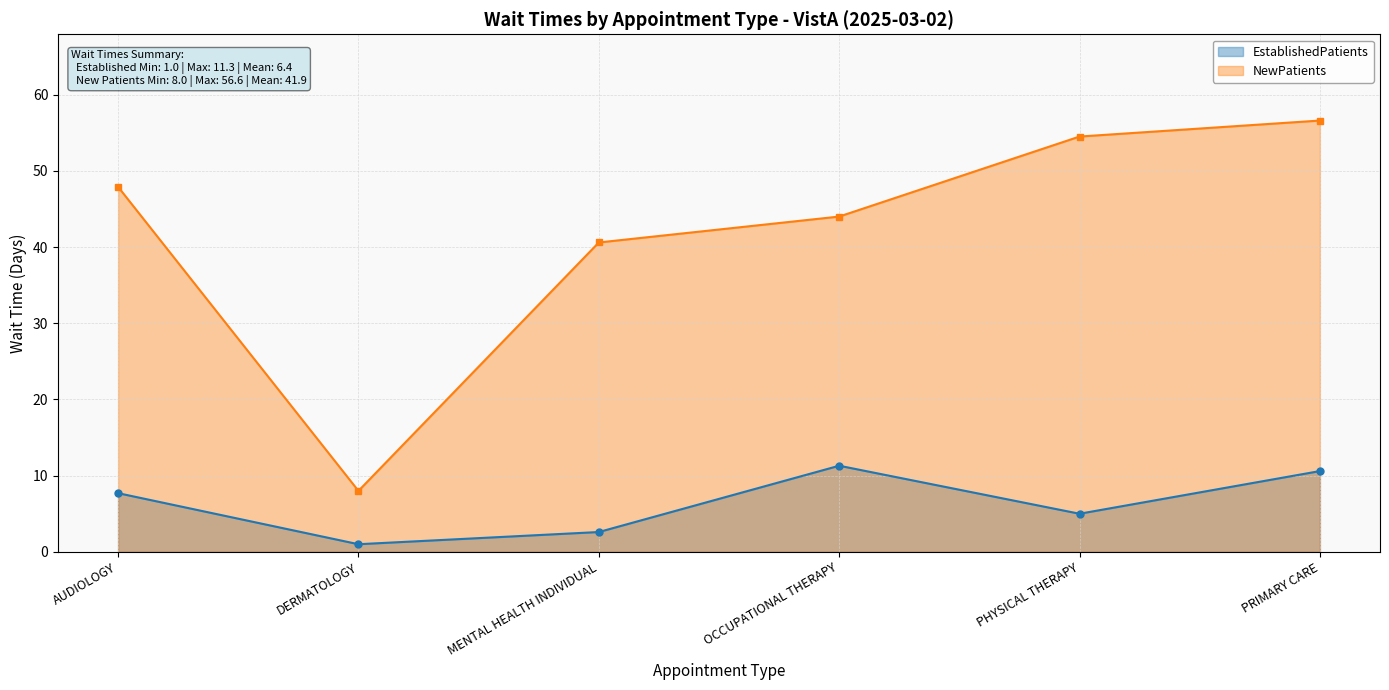

The NewPatients series shows 54.5 at PHYSICAL THERAPY. True or false?

True